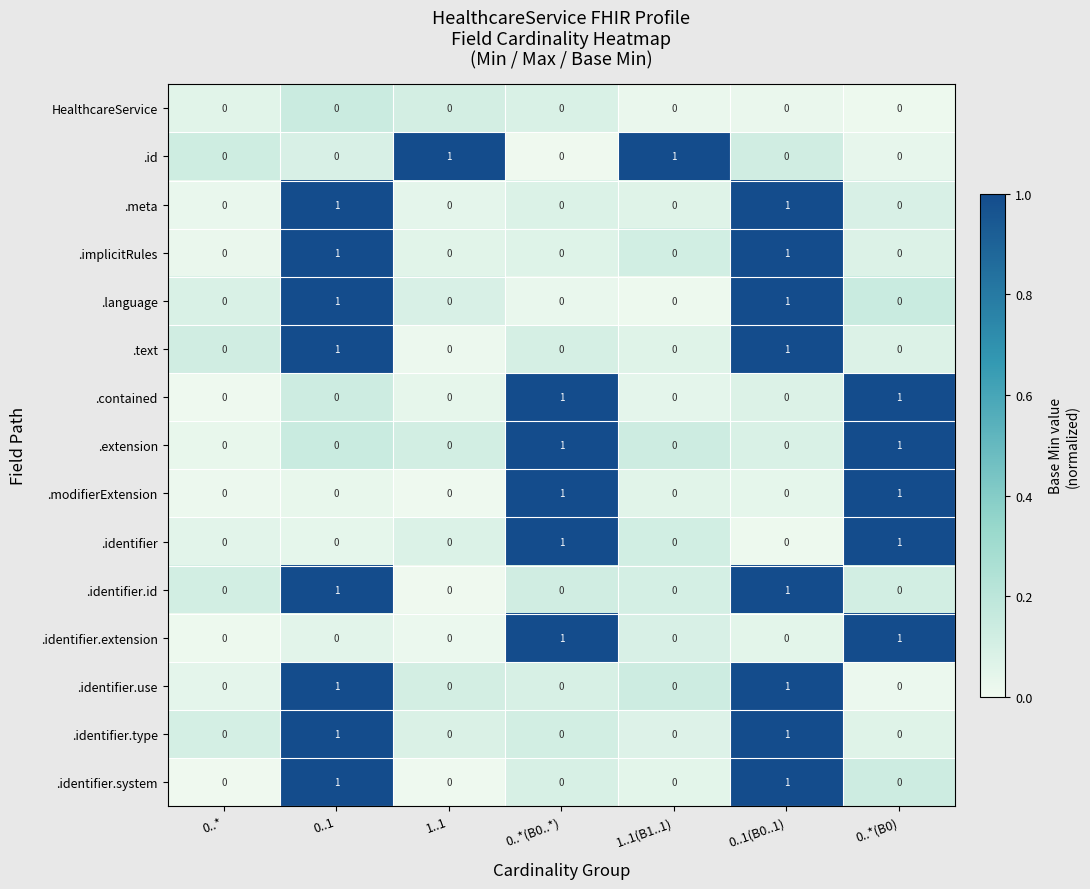

How many .text values are between 0 and 1?

7